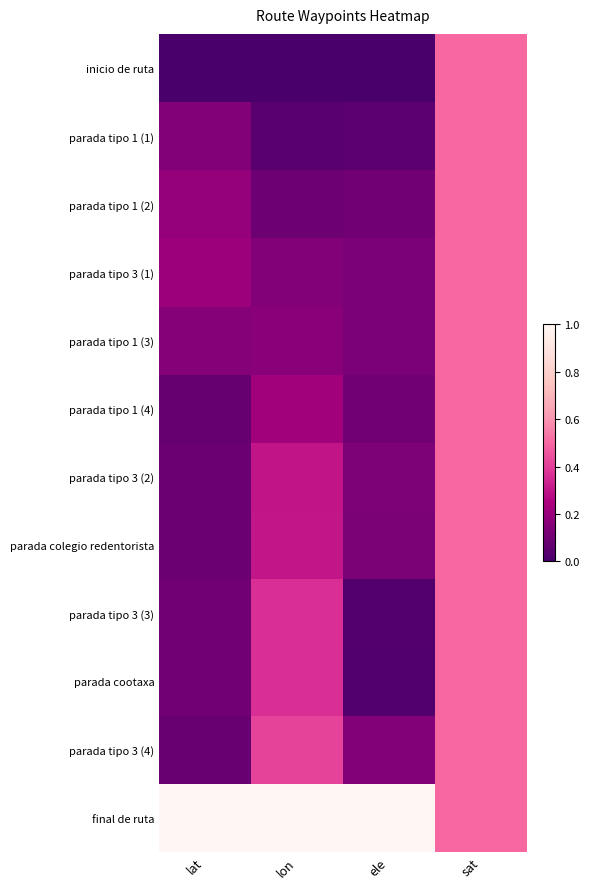

What is the total value across all series at ele?

2.0